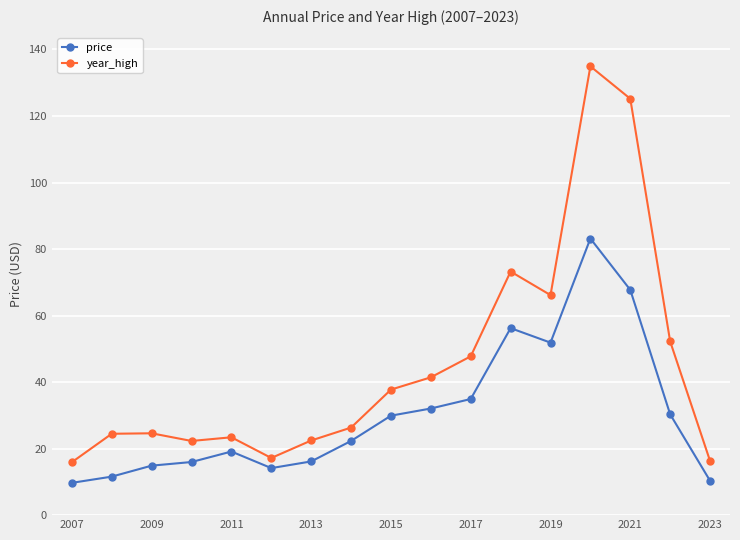

List the series in order of their peak value, highest first.

year_high, price